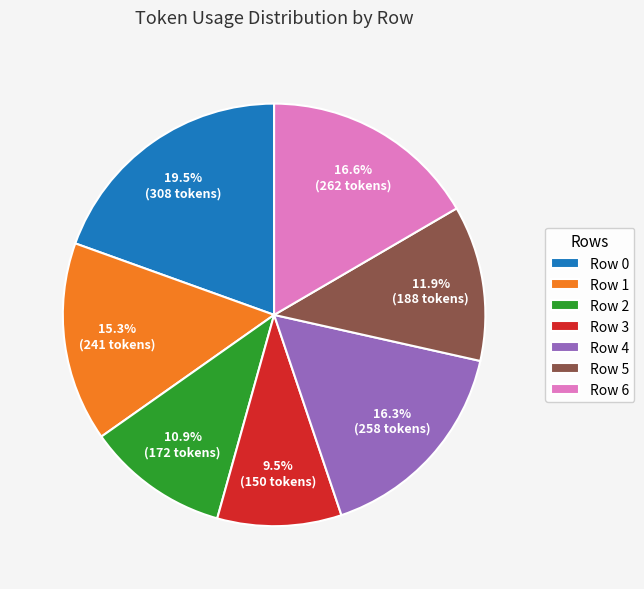

Does any single category account for the majority?

No